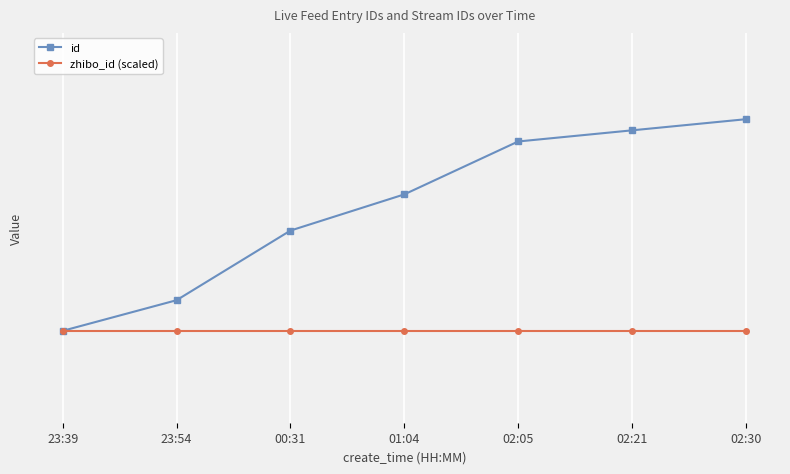

What are all the series names shown in the legend?

id, zhibo_id (scaled)